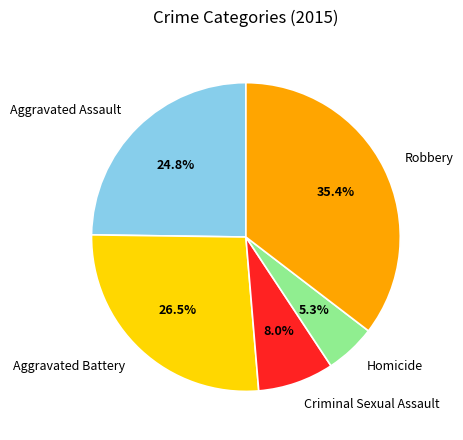

How many segments does this pie chart have?

5